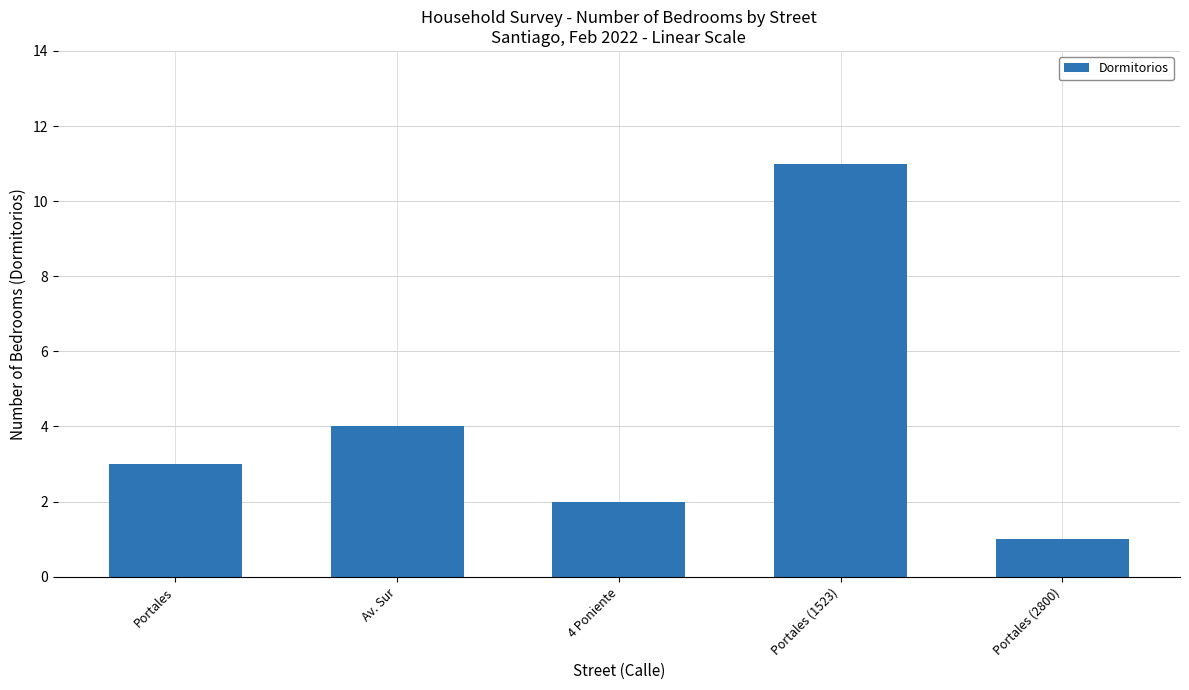

Which label corresponds to the largest value in the chart?

Portales (1523)